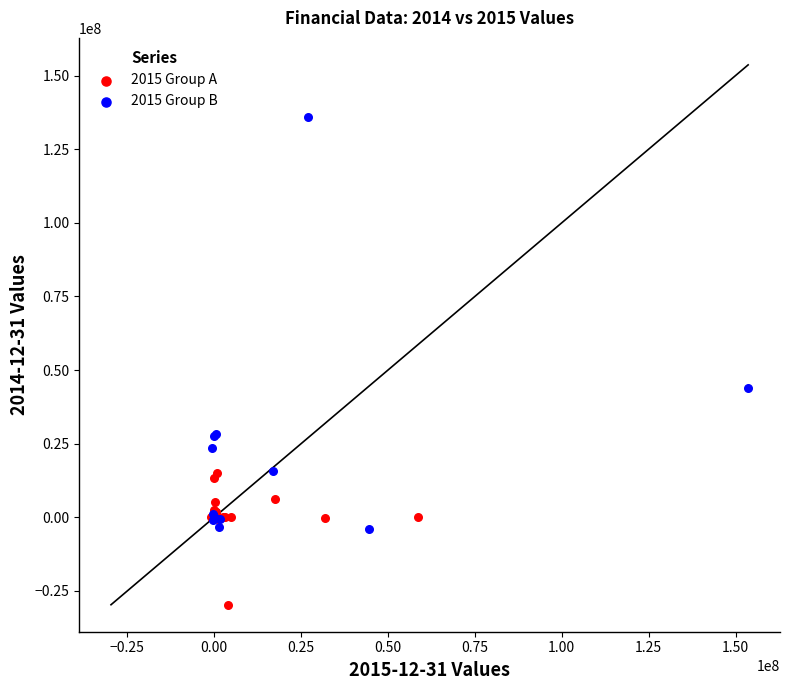

Which series reaches the maximum Y coordinate?

2015 Group B